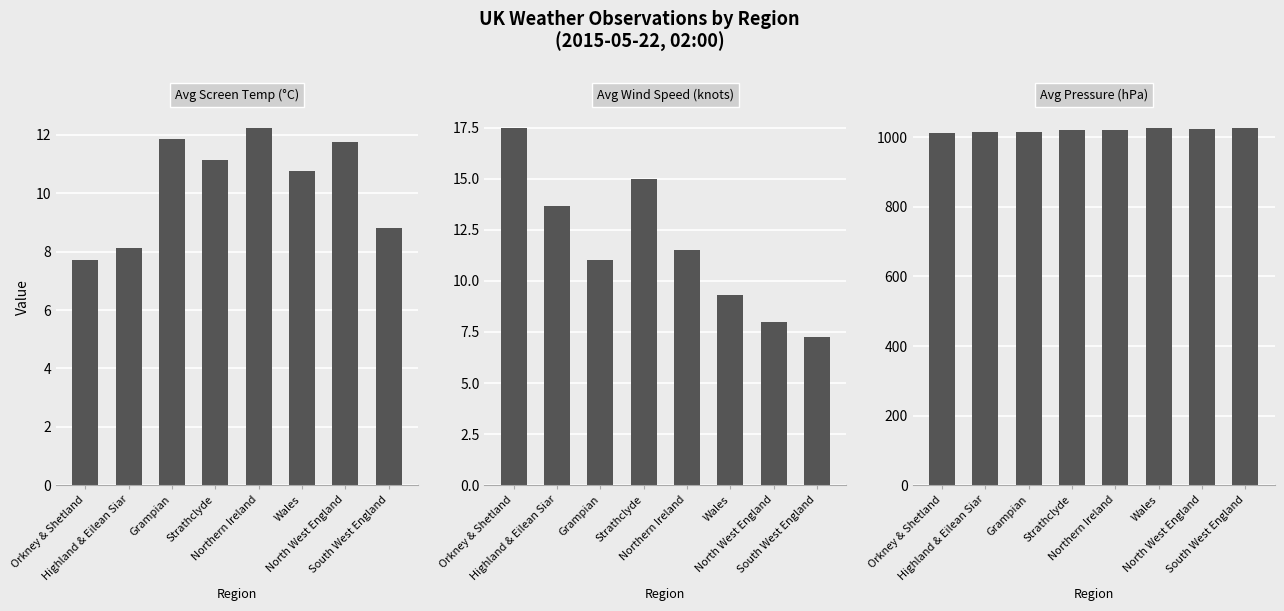

What is the sum of all Avg Wind Speed values?

93.2